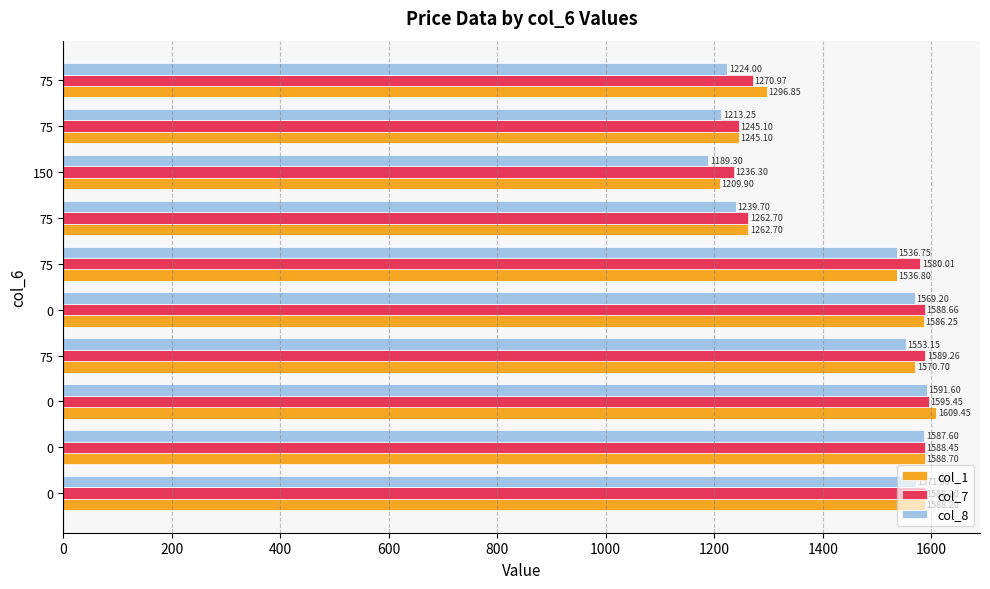

How many data points in col_8 are above 1553?

5